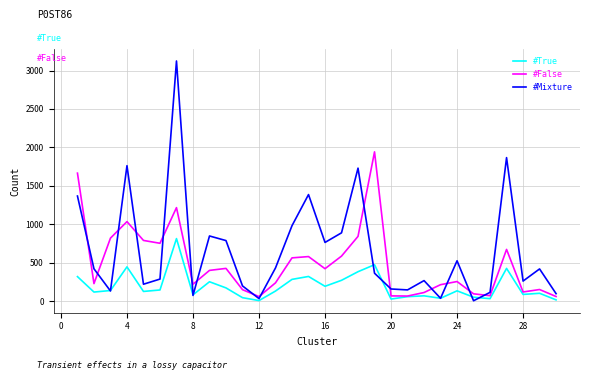

Which series has the largest total across all categories?

#Mixture